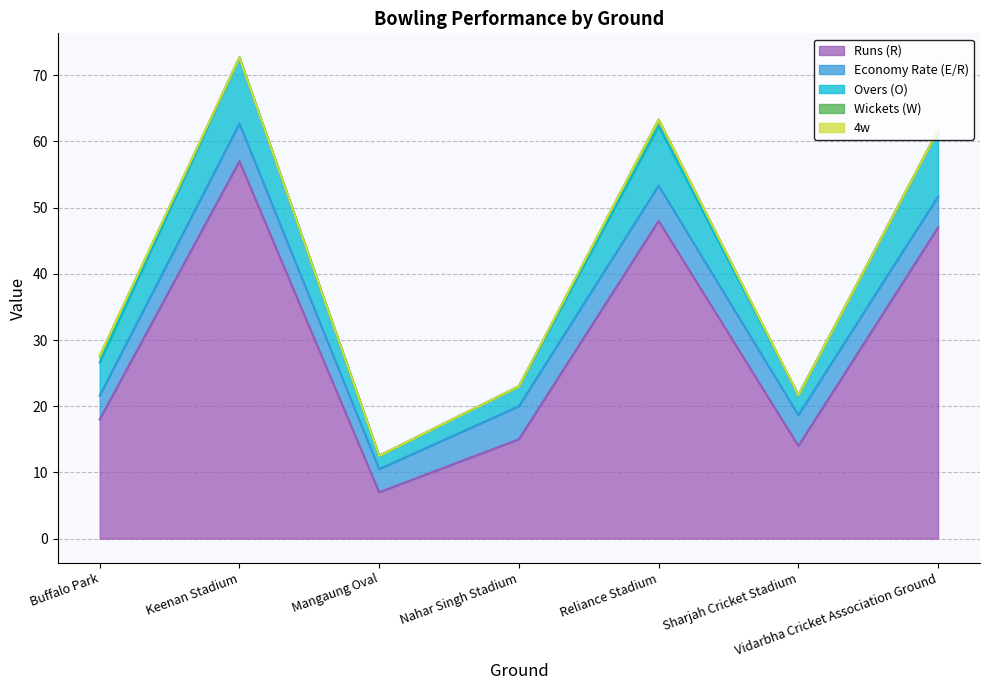

True or false: Runs (R) and Overs (O) intersect in this chart.

False